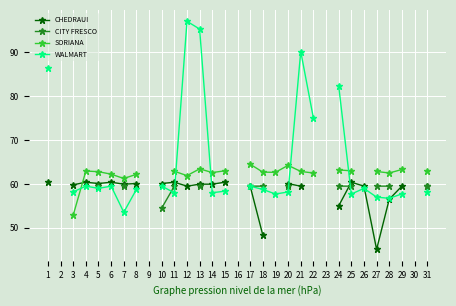

The value of CHEDRAUI at 24 is 55.0. True or false?

True